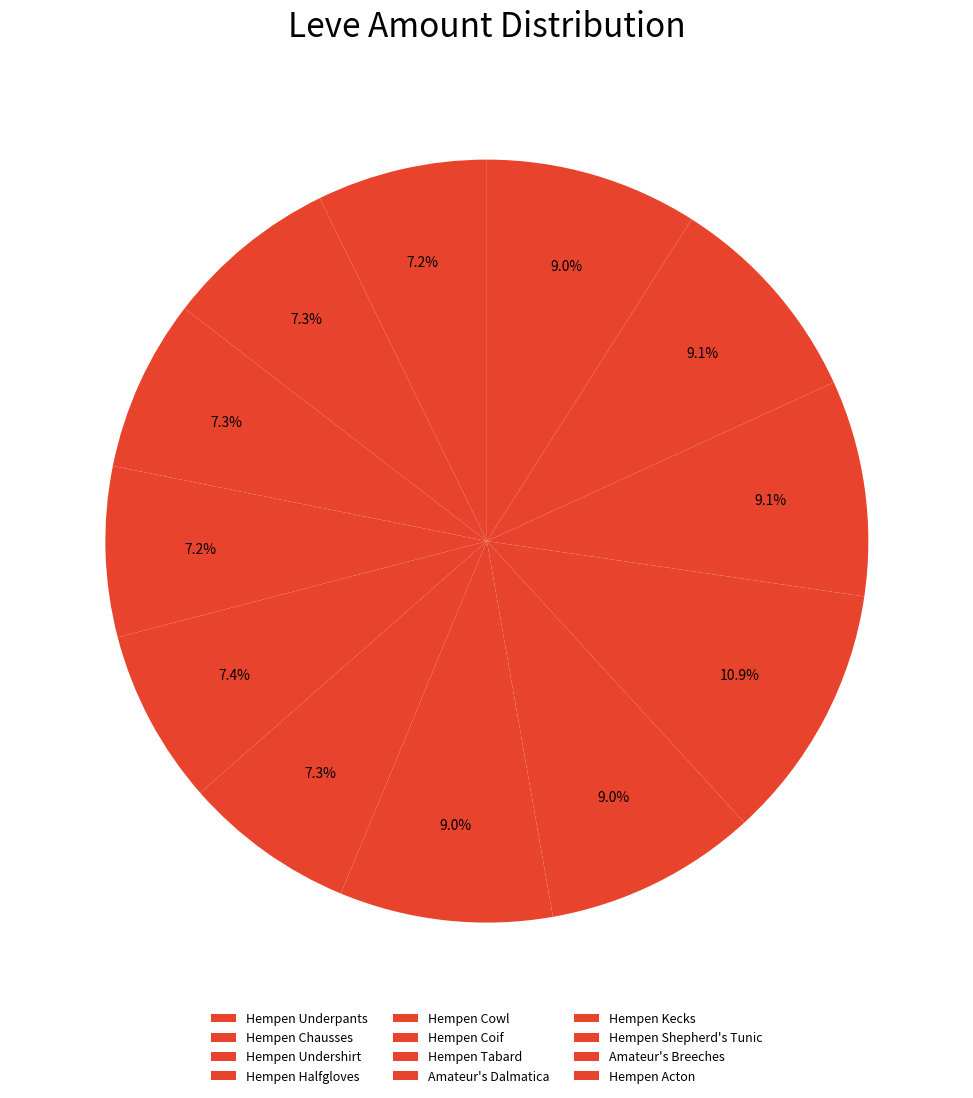

Which category has the biggest portion of the pie?

Hempen Kecks